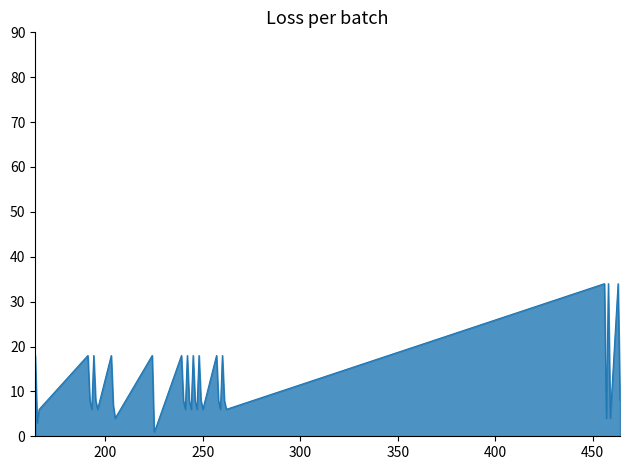

What is the maximum value shown in the chart?

34